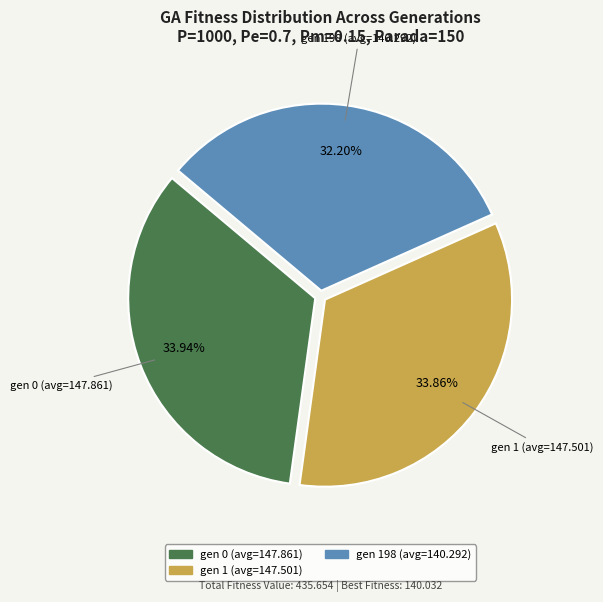

True or false: gen 0 (avg=147.861) accounts for 34% of the total.

True